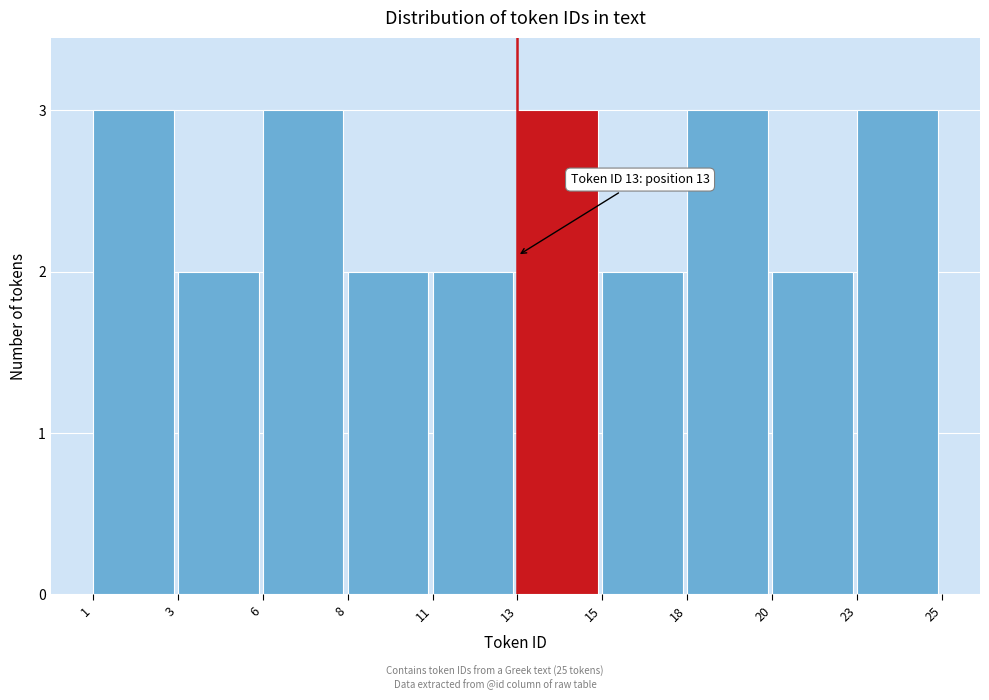

Reading right to left, what are all the values shown in this chart?

23=3	20=2	18=3	15=2	13=3	11=2	8=2	6=3	3=2	1=3